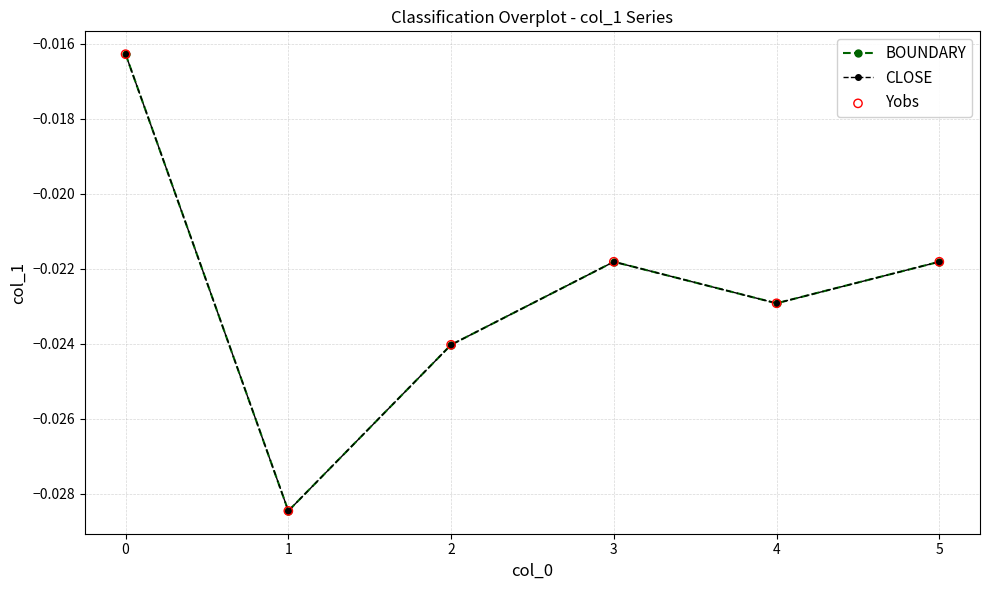

Which series has the largest total across all categories?

BOUNDARY